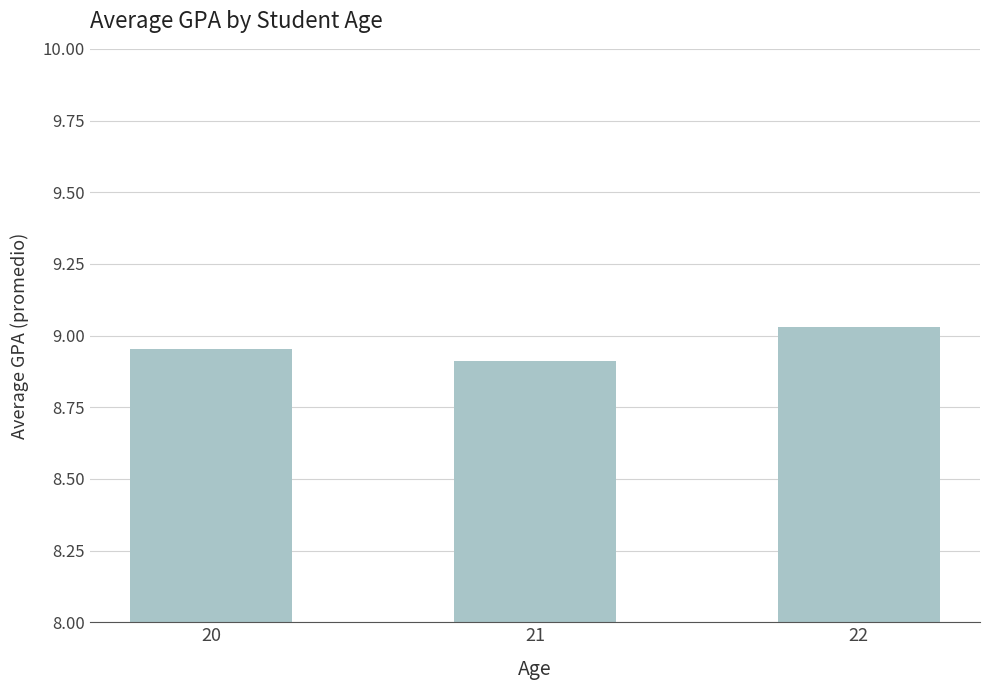

What is the difference between the values at 20 and 22?

0.1